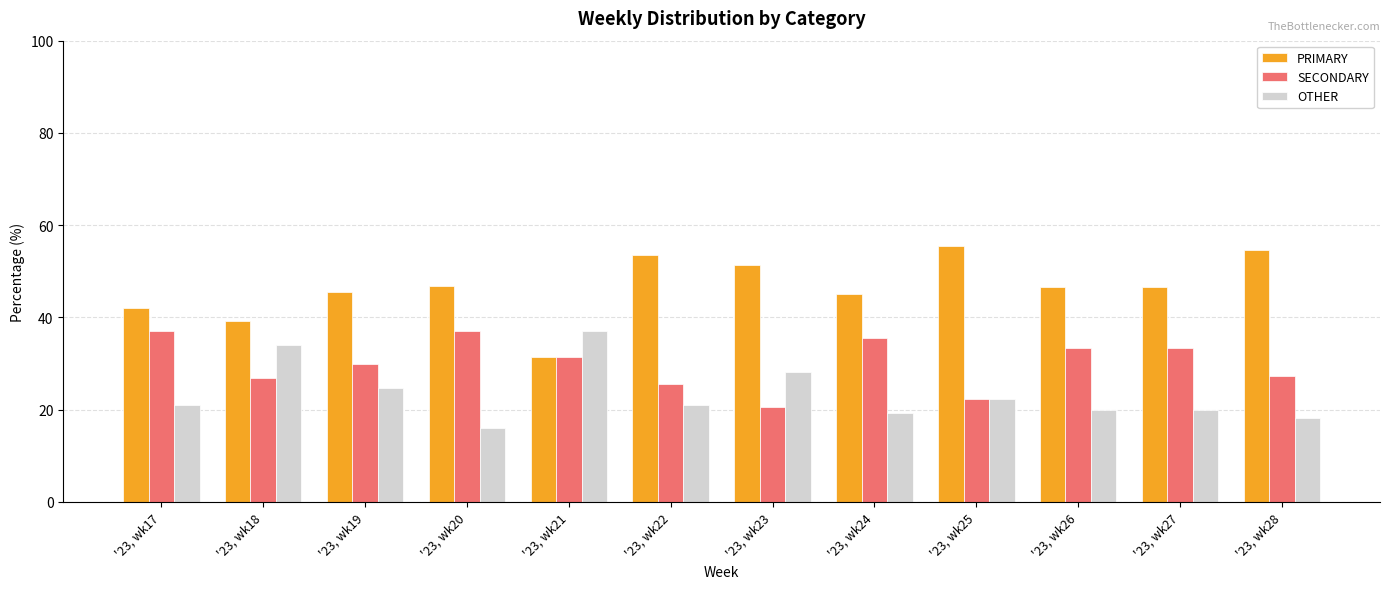

What is the spread (max minus min) of values at '23, wk25?

33.3